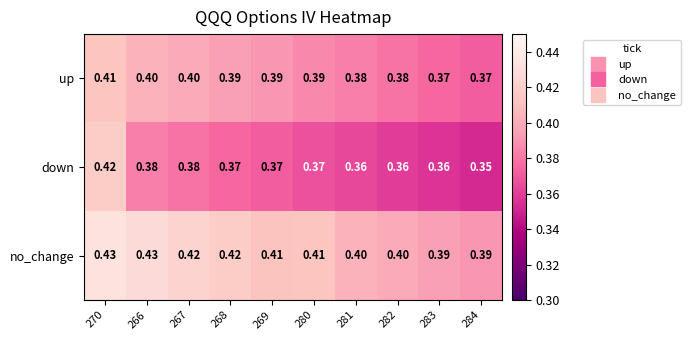

List the series in order of their peak value, lowest first.

up, down, no_change